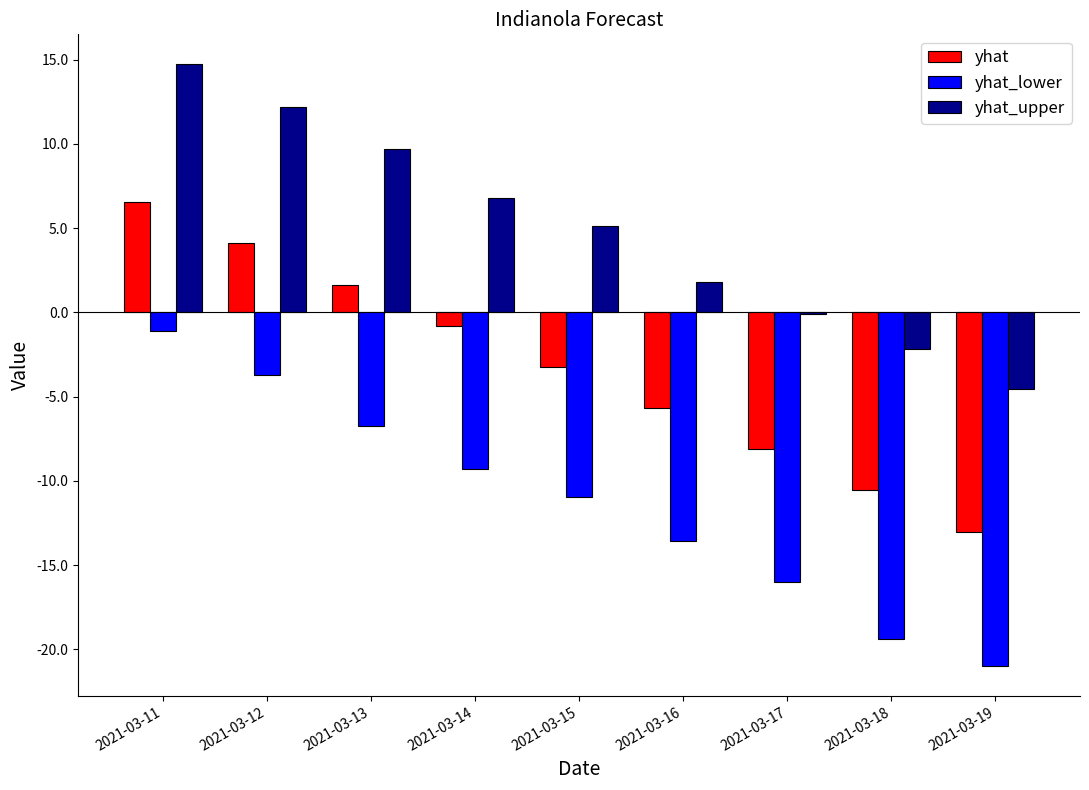

Rank the series at 2021-03-17 from lowest to highest value.

yhat_lower, yhat, yhat_upper